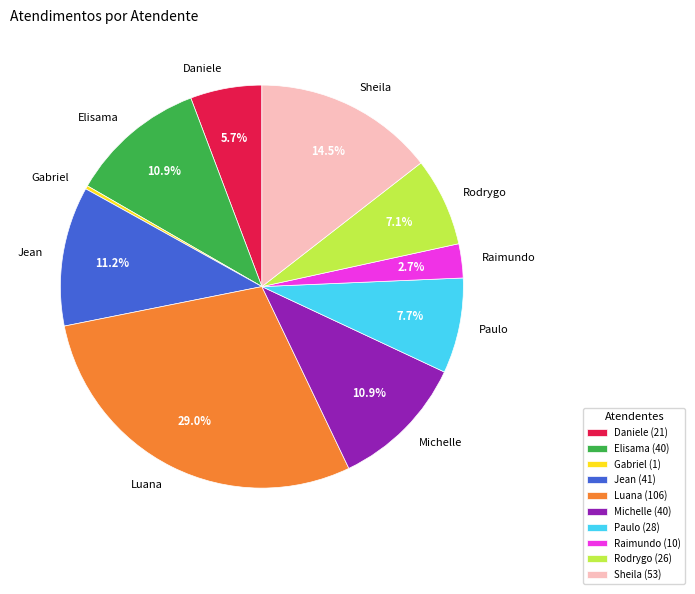

Combined, do Rodrygo and Michelle account for over 50%?

No